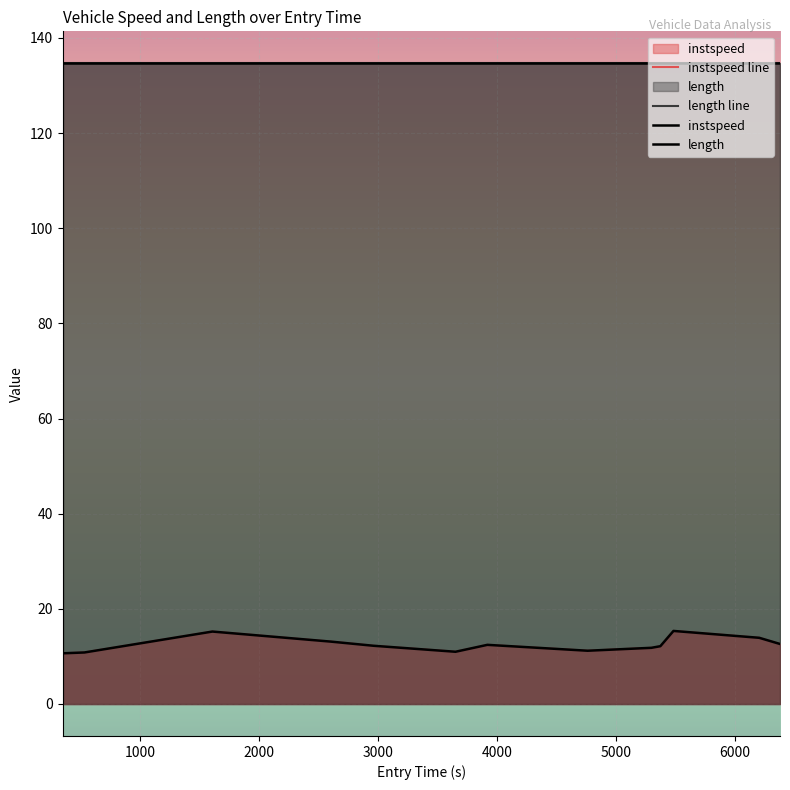

What is the maximum value shown in the chart?

15.3